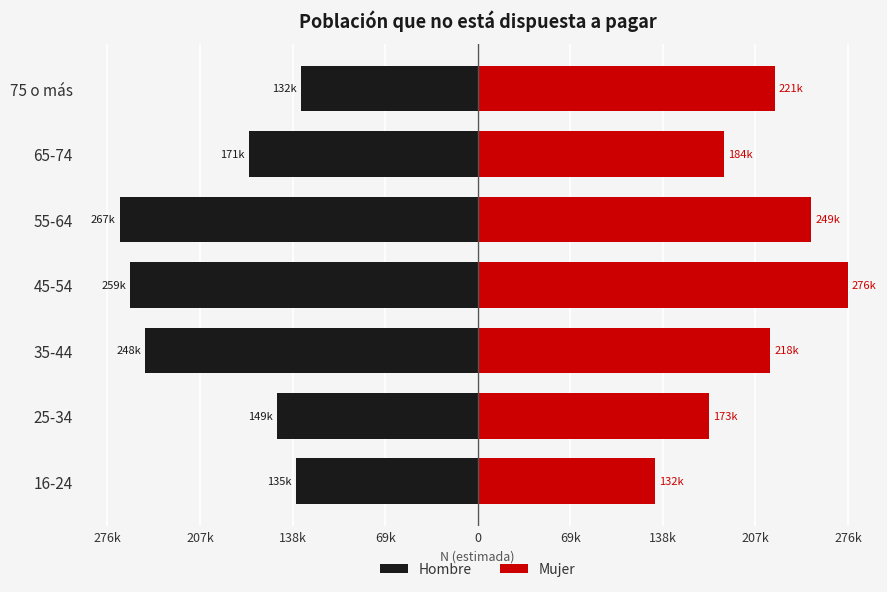

What is the maximum value for Mujer?

276922